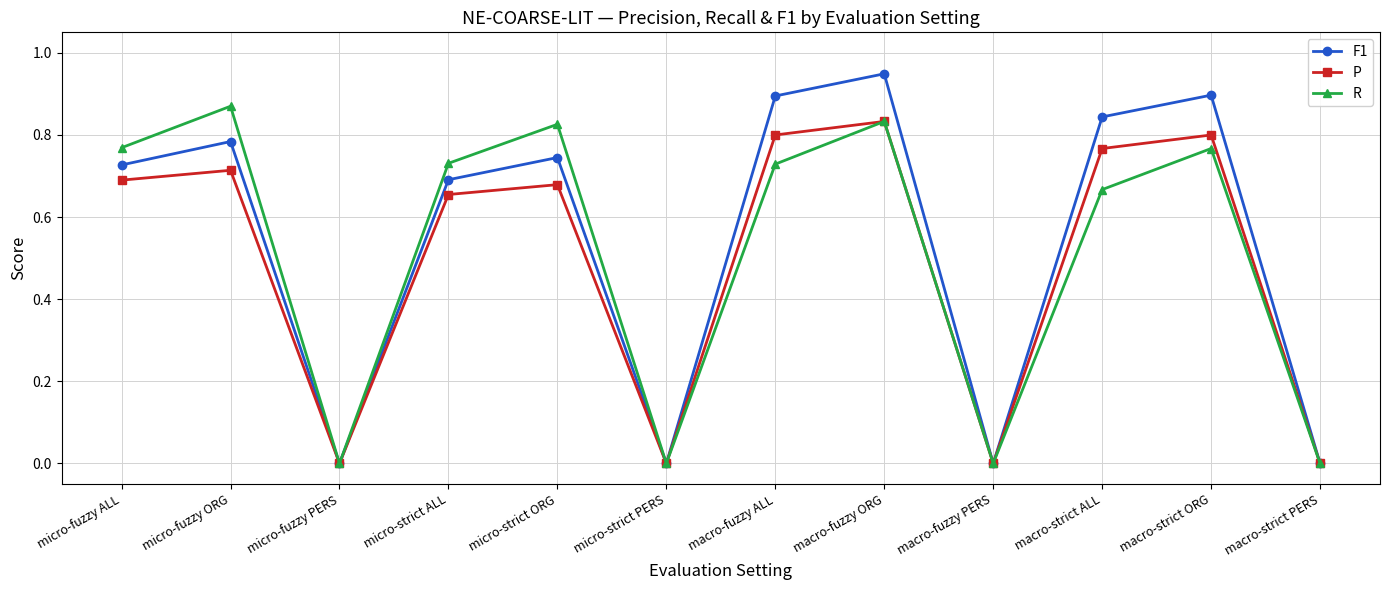

What are all the series names shown in the legend?

F1, P, R